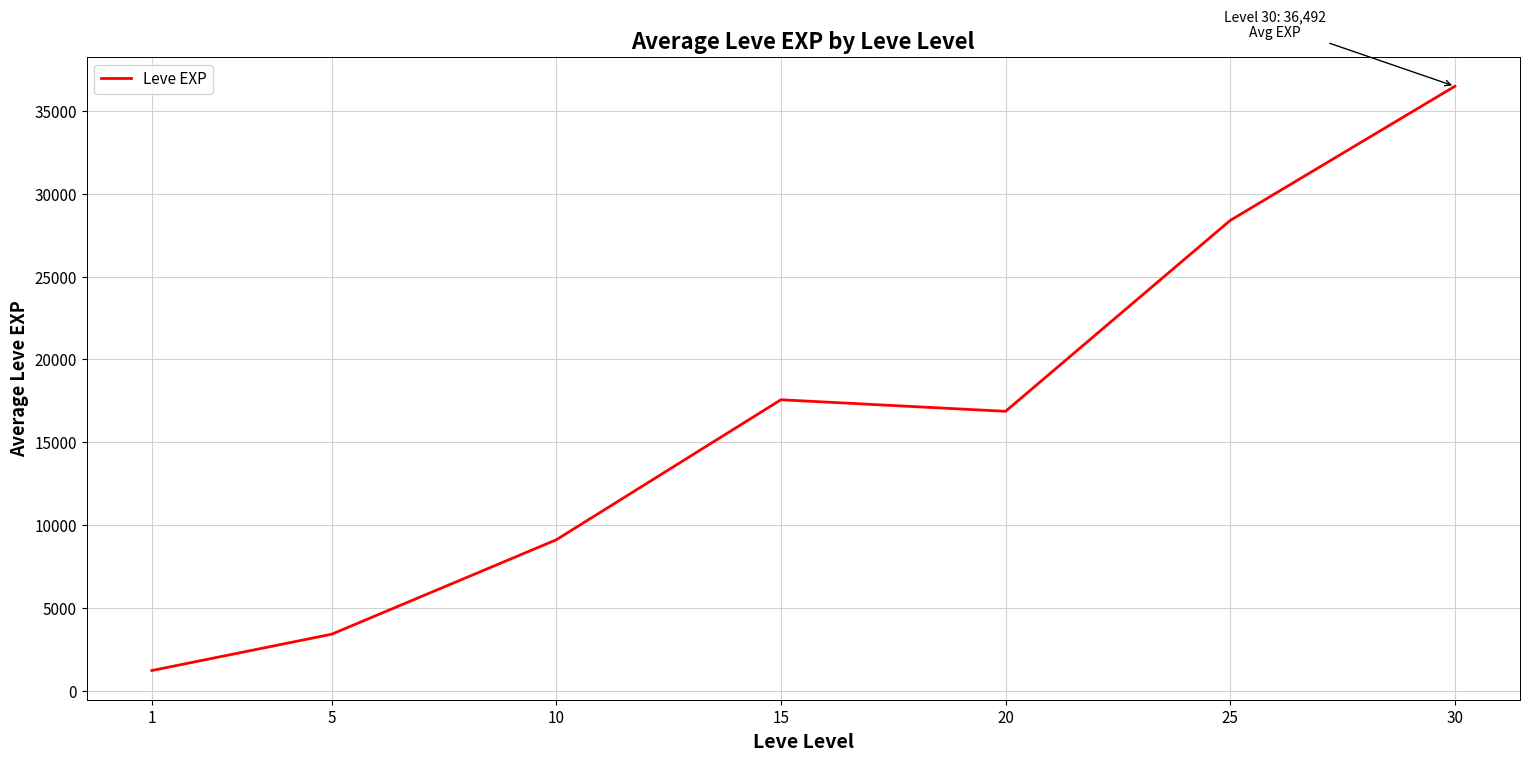

List the labels in order of value, largest first.

30, 25, 15, 20, 10, 5, 1